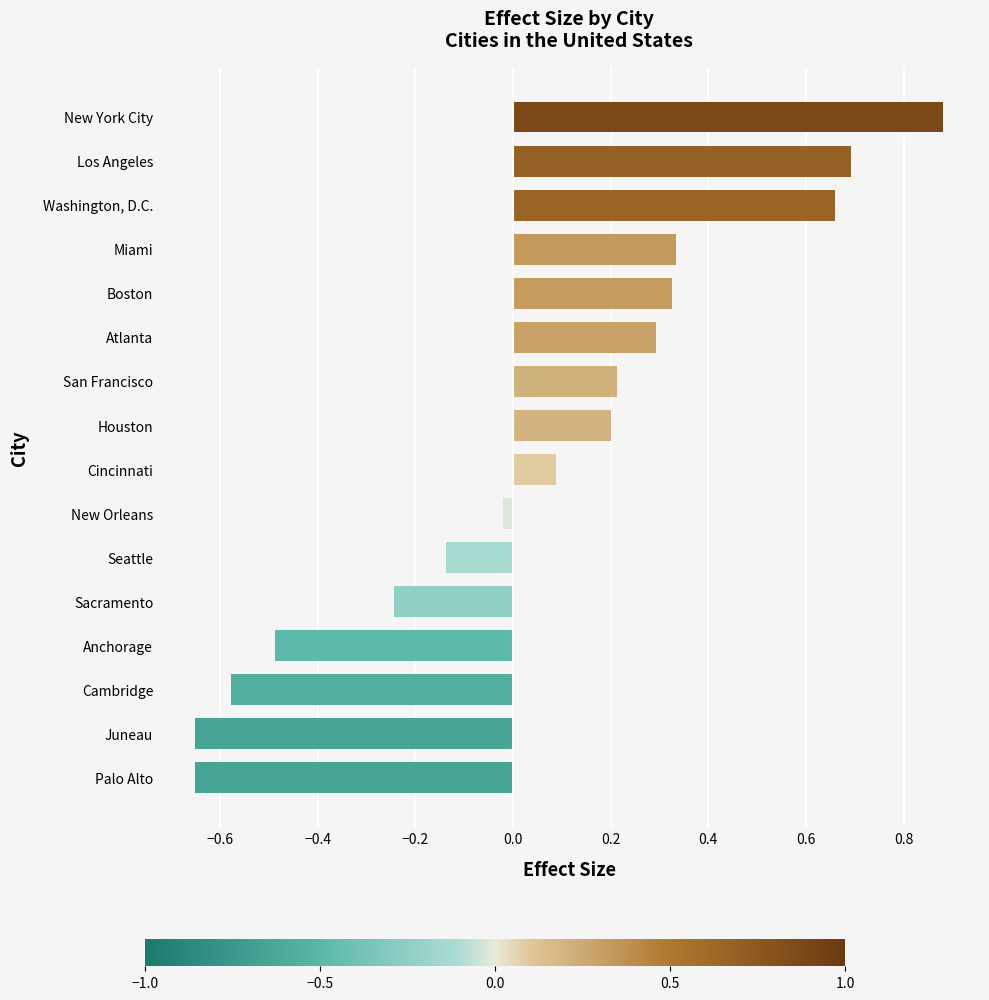

True or false: the data shows 0.1 at Houston.

False